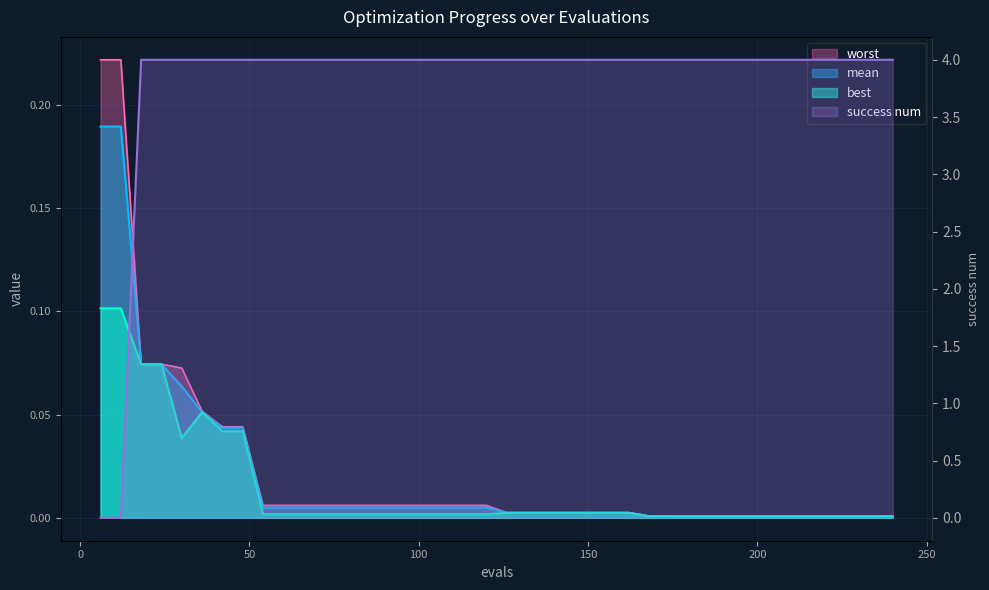

How many lines are shown in the chart?

4